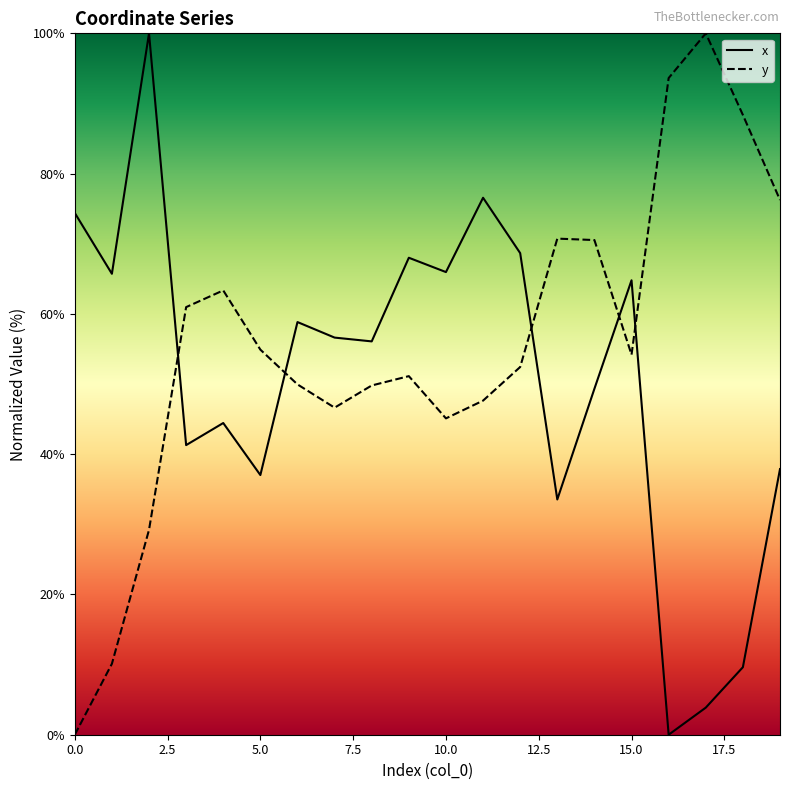

Rank the series by their average value, from highest to lowest.

y, x